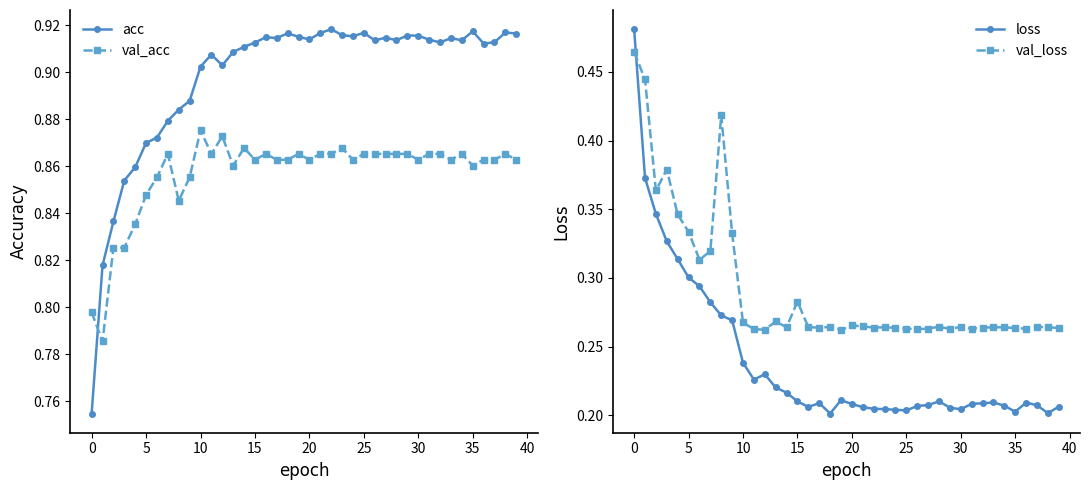

How many interior local peaks does the acc series have?

10